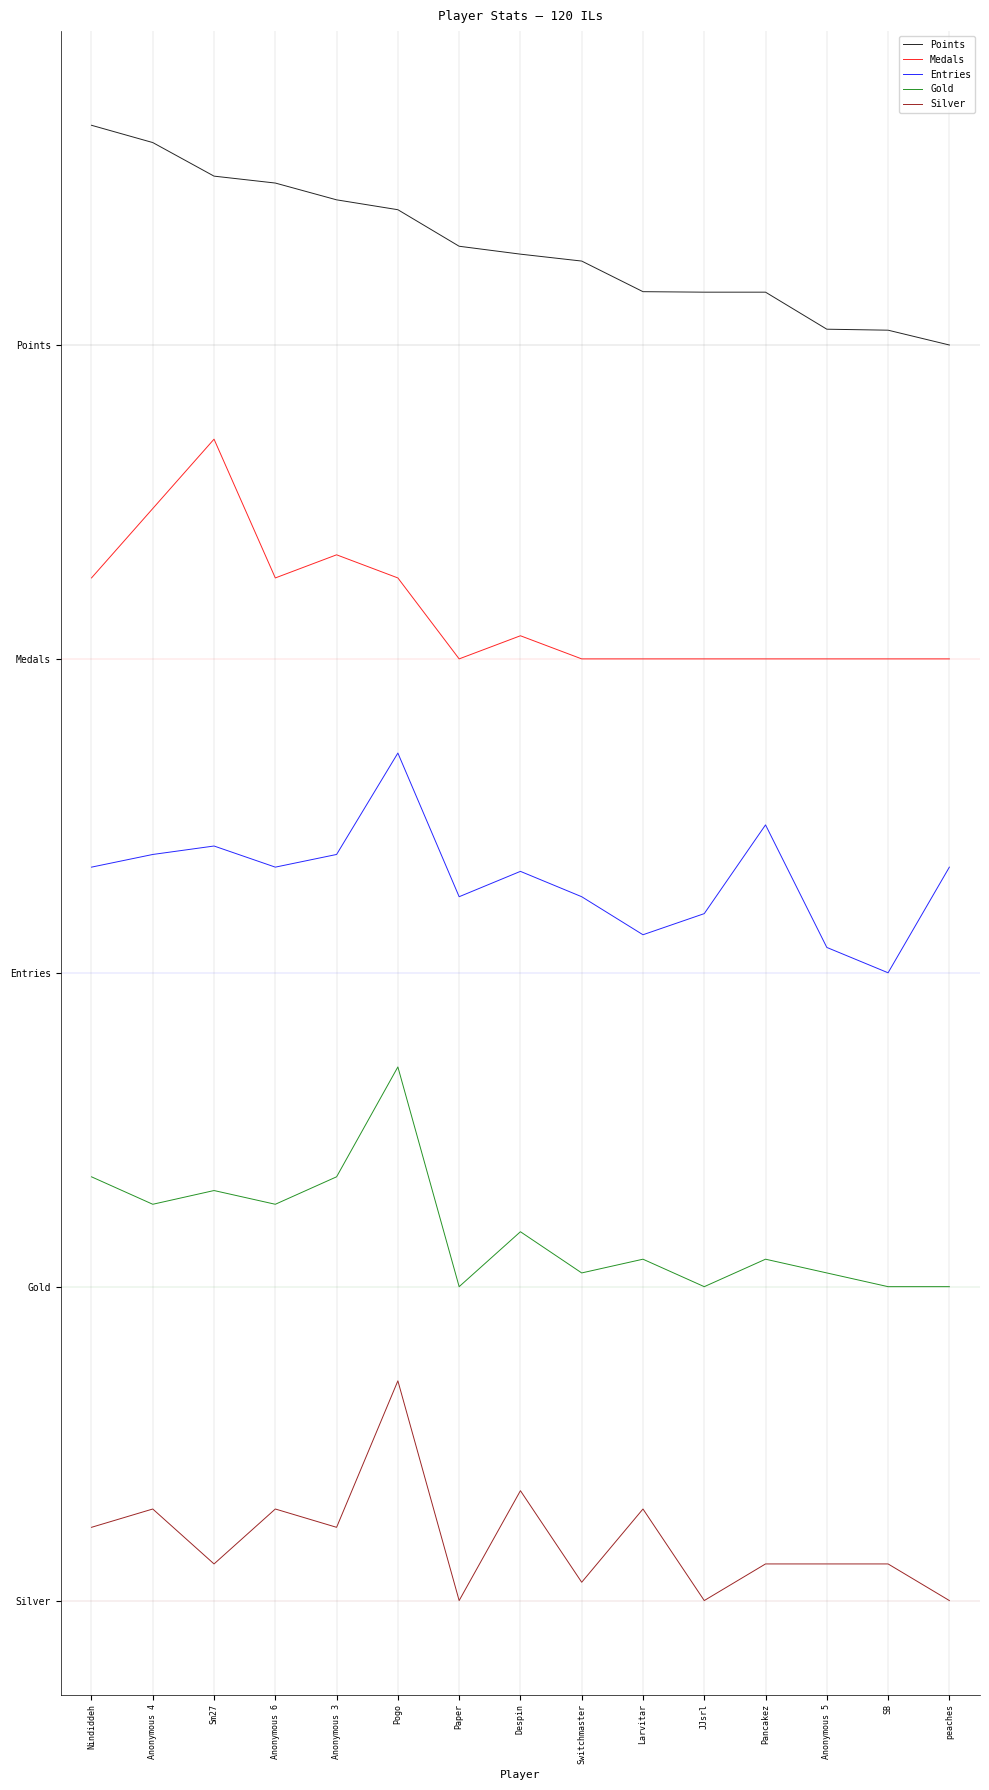

At which category is the sum across all series the highest?

Pogo